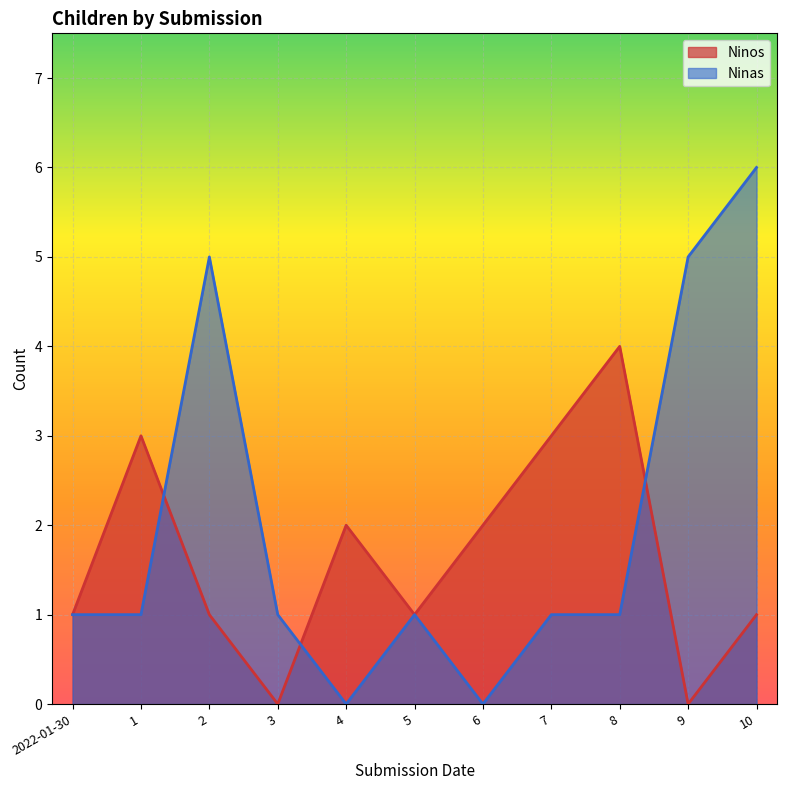

At how many categories does at least one series exceed 0?

11